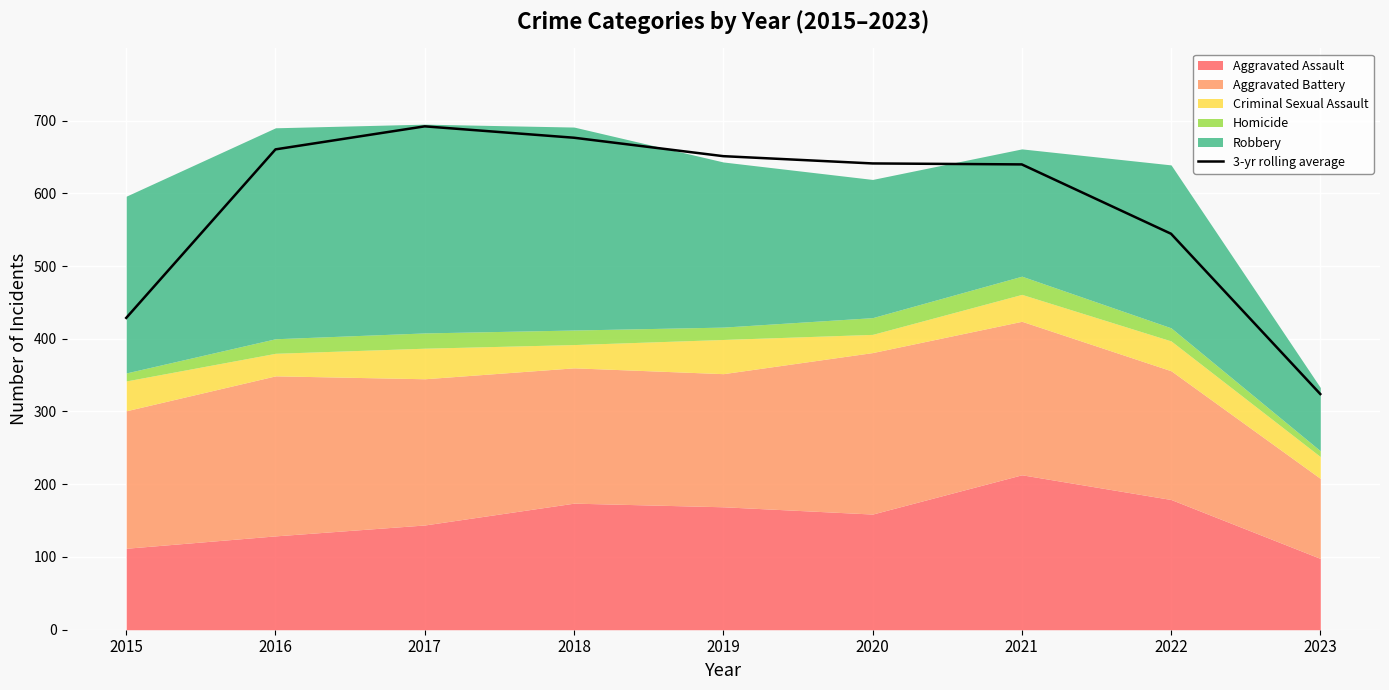

How many data points does each series have?

9